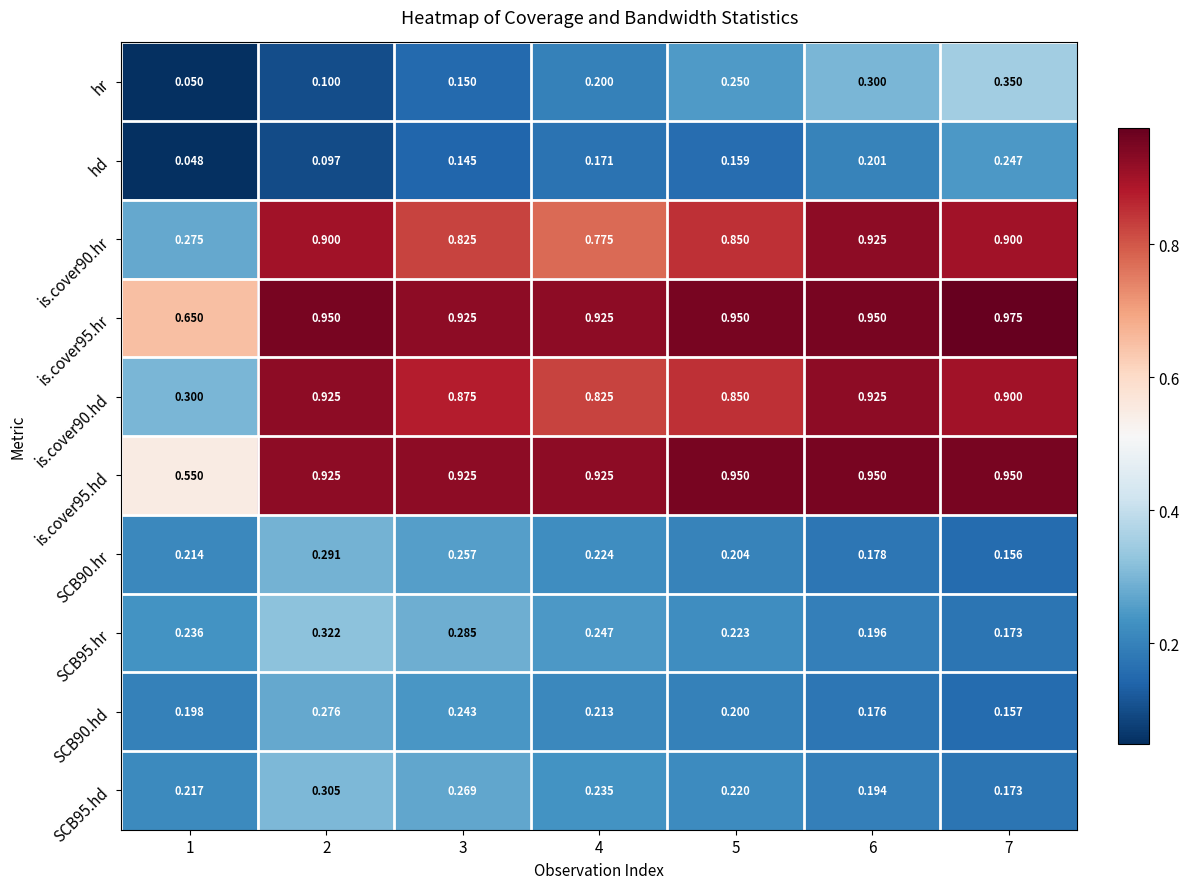

At which category is the sum across all series the highest?

2